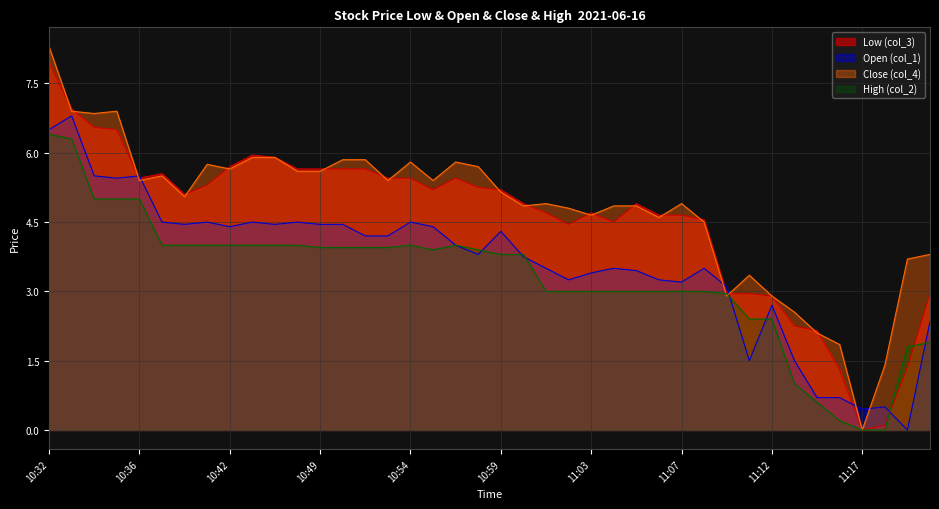

How many intersections are there between High (col_2) and Low (col_3)?

2